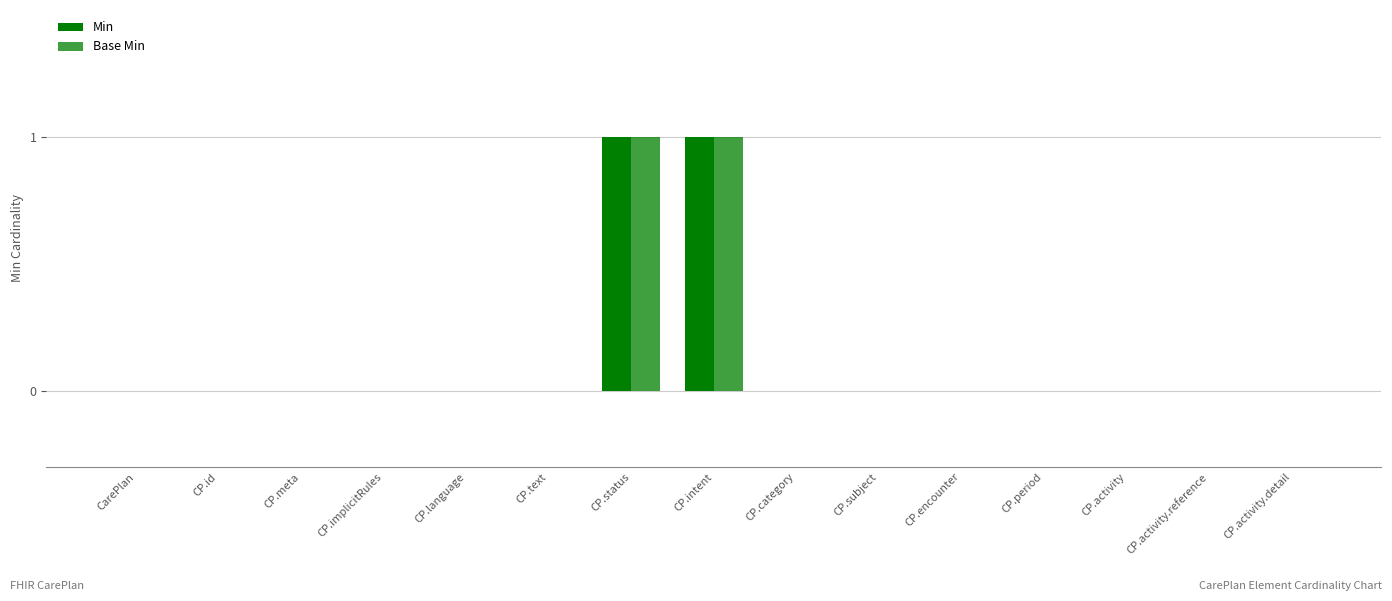

Reading right to left, transcribe all the data shown in this chart.

Min: CP.activity.detail=0	CP.activity.reference=0	CP.activity=0	CP.period=0	CP.encounter=0	CP.subject=0	CP.category=0	CP.intent=1	CP.status=1	CP.text=0	CP.language=0	CP.implicitRules=0	CP.meta=0	CP.id=0	CarePlan=0
Base Min: CP.activity.detail=0	CP.activity.reference=0	CP.activity=0	CP.period=0	CP.encounter=0	CP.subject=0	CP.category=0	CP.intent=1	CP.status=1	CP.text=0	CP.language=0	CP.implicitRules=0	CP.meta=0	CP.id=0	CarePlan=0